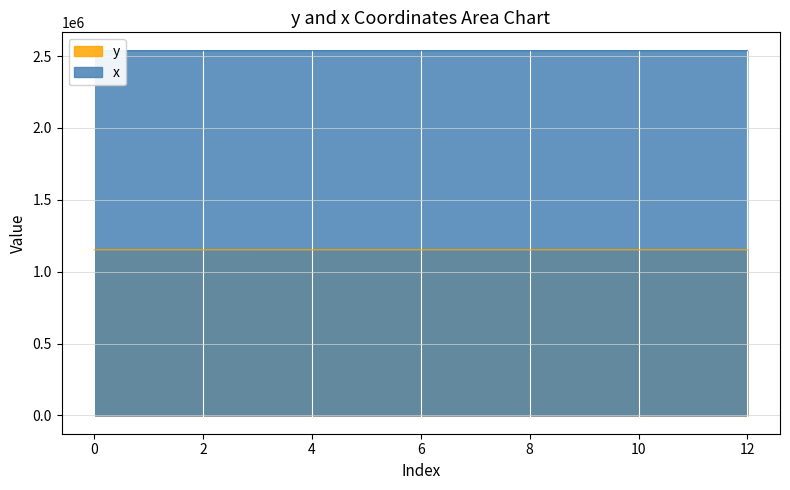

What is the difference between the maximum and second lowest values in the x series?

67.2